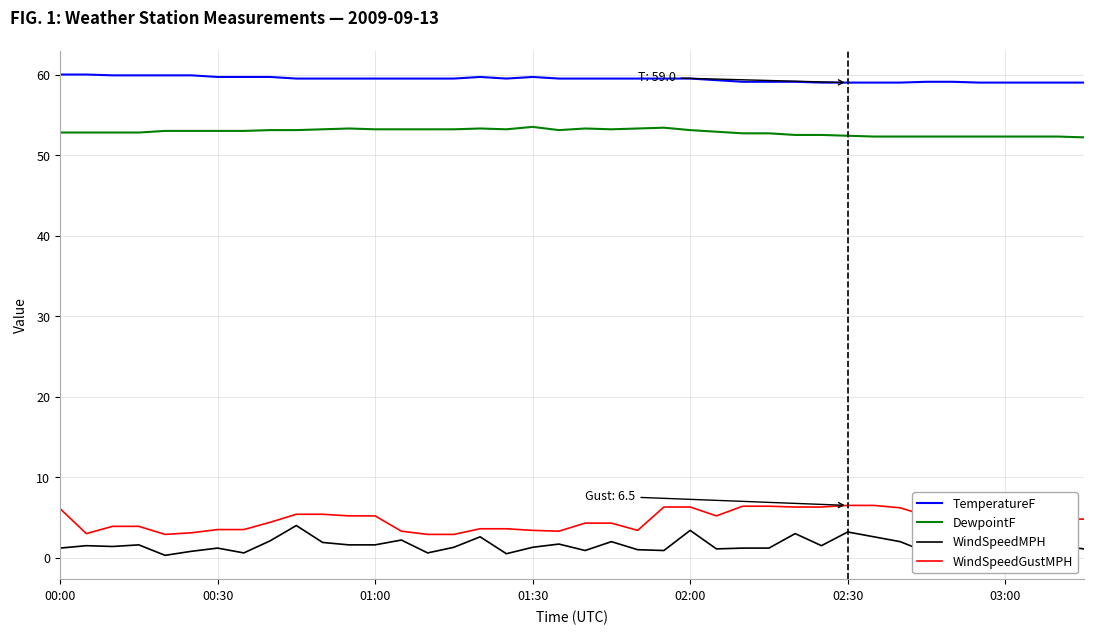

What is the minimum value for TemperatureF?

59.0